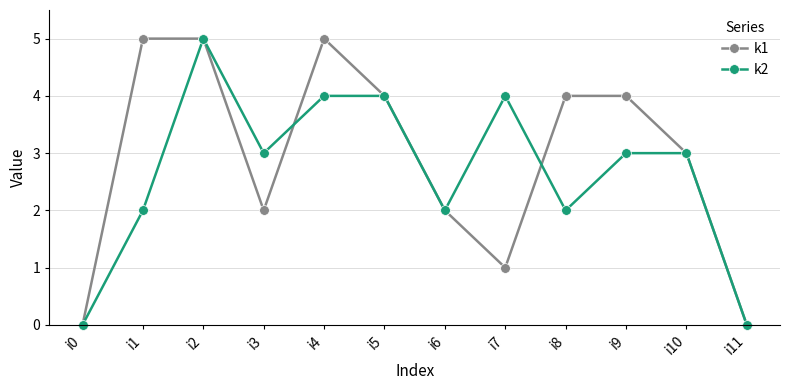

How many data points does each series have?

12